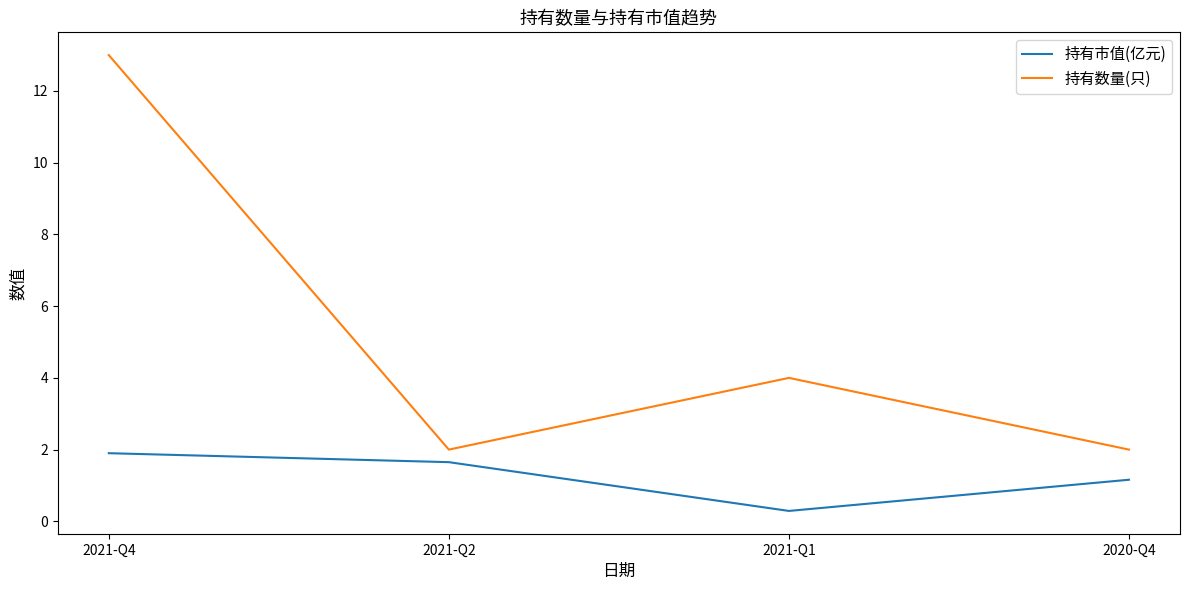

The value of 持有数量(只) at 2021-Q4 is 7.8. True or false?

False